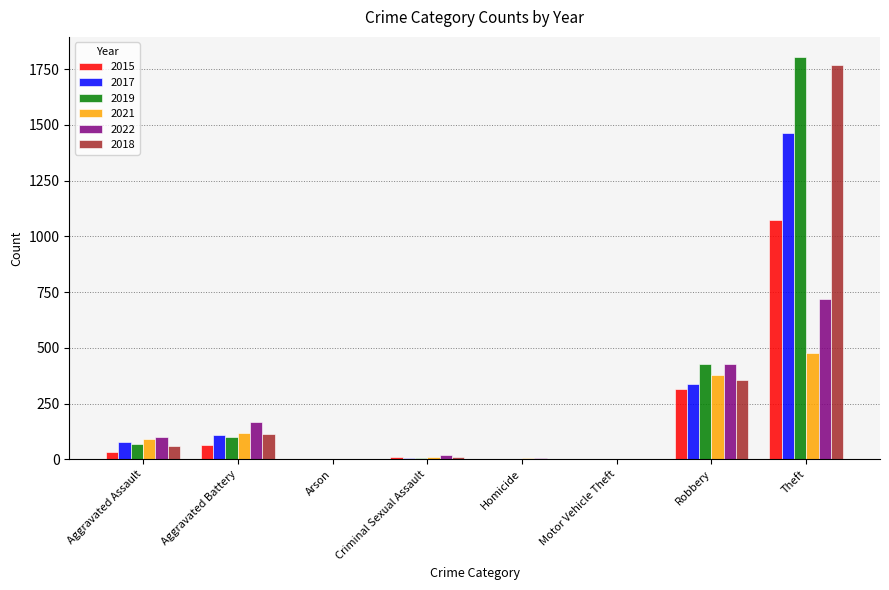

What are all the series names shown in the legend?

2015, 2017, 2019, 2021, 2022, 2018